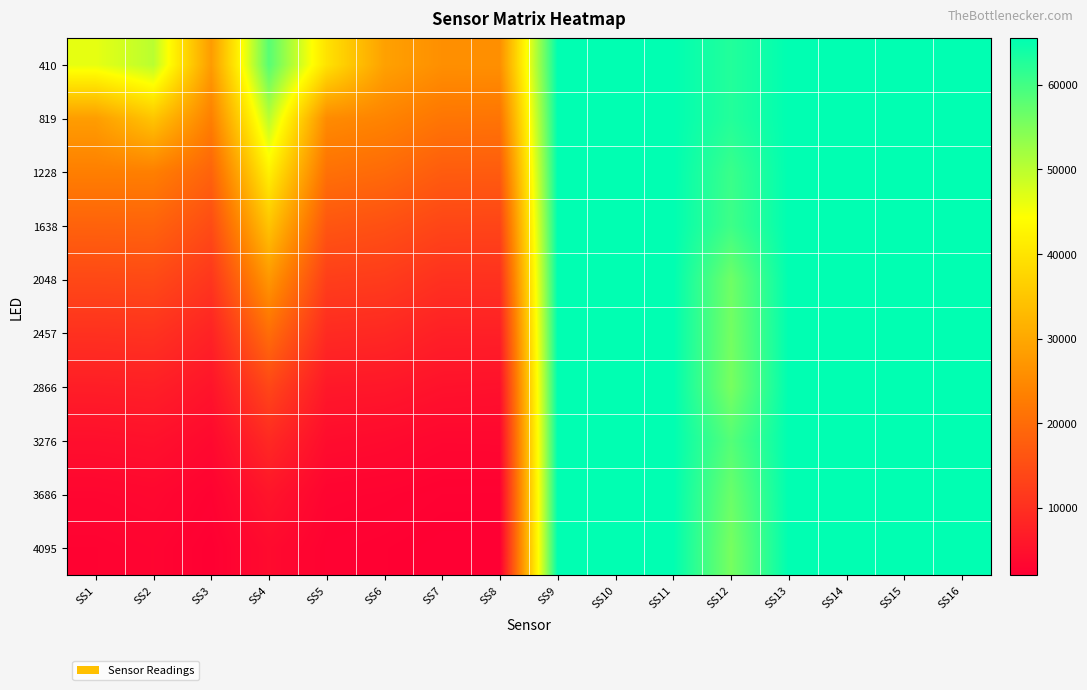

What is the spread (max minus min) of values at SS11?

17.4